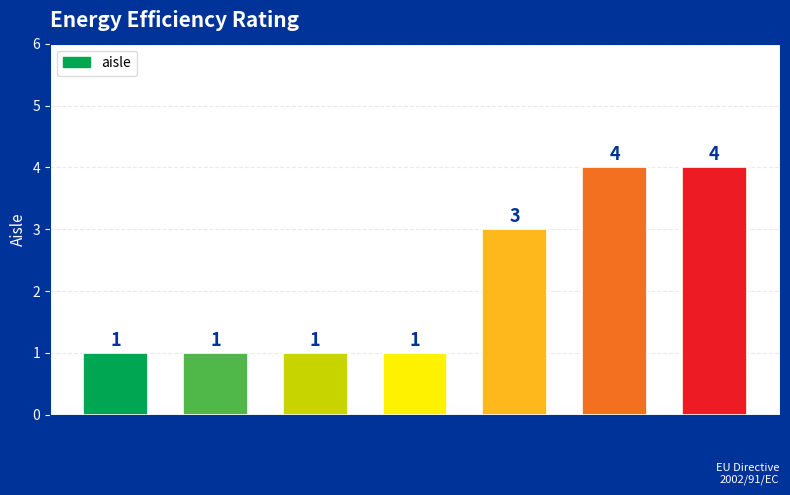

What is the ratio of the value at v7 to the value at v3?

4.0